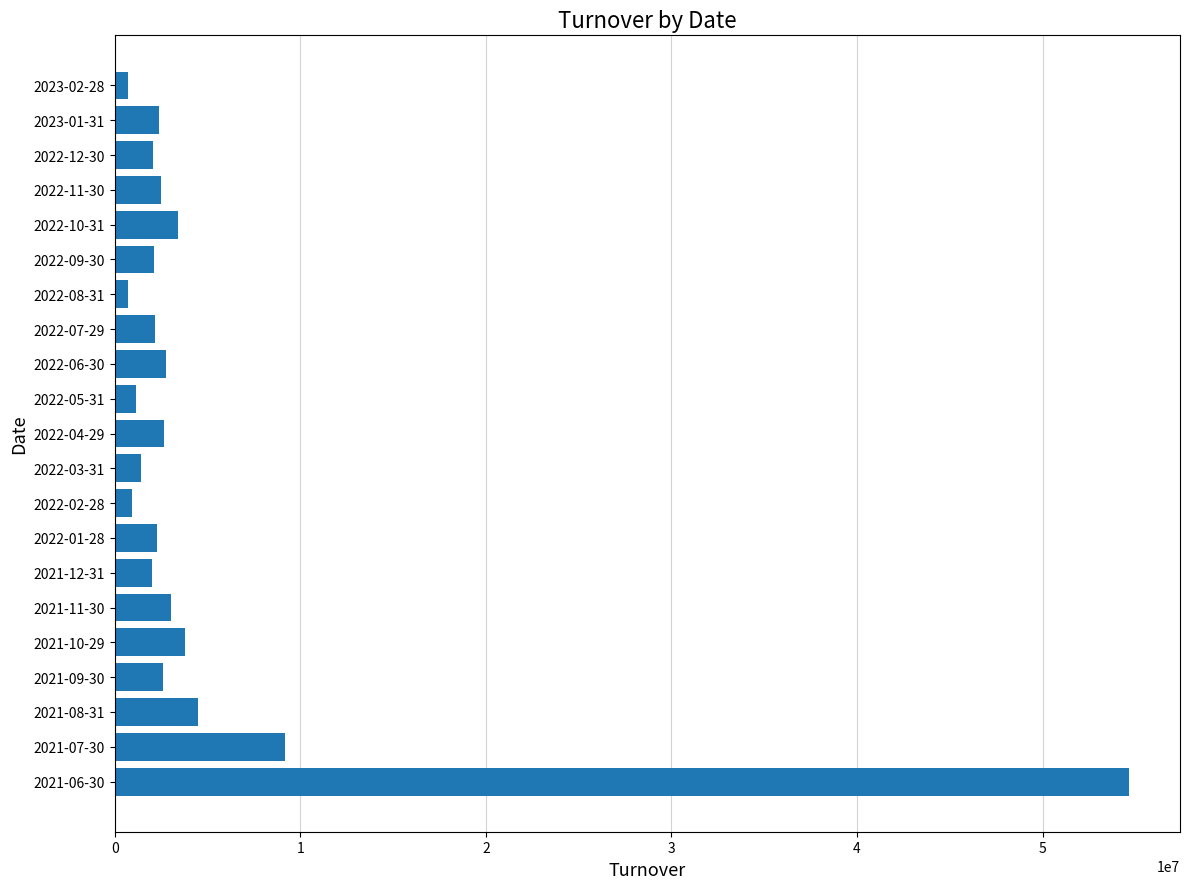

Where is the data nearest to the value 27685463?

2021-07-30